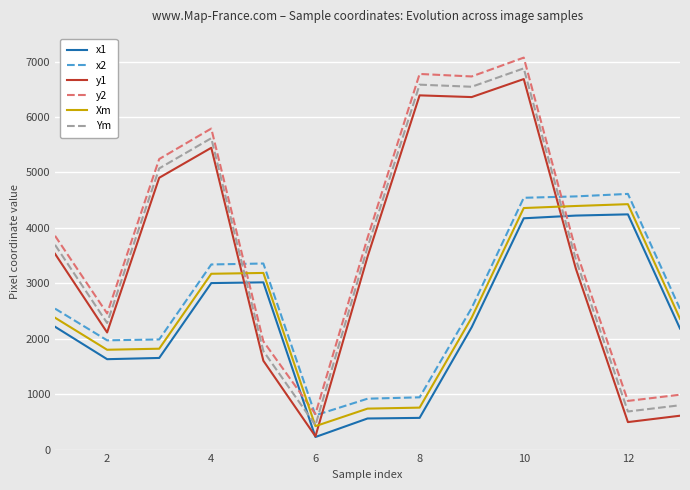

True or false: y1 and Ym intersect in this chart.

False